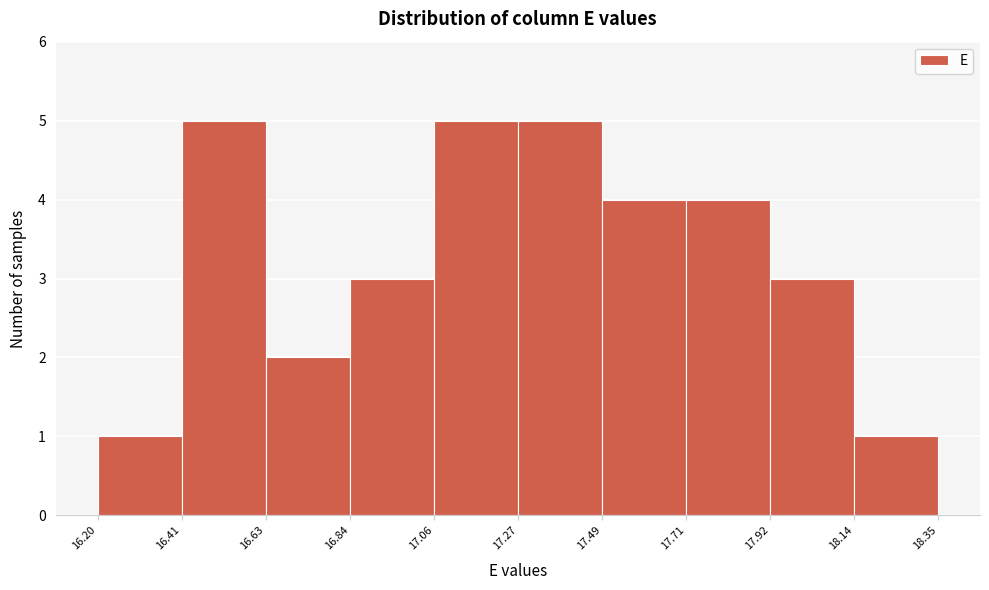

What is the height of the bar covering 16.84 to 17.06 on the x-axis? The values are not printed on the chart, so give them approximately, as read against the axis.

3